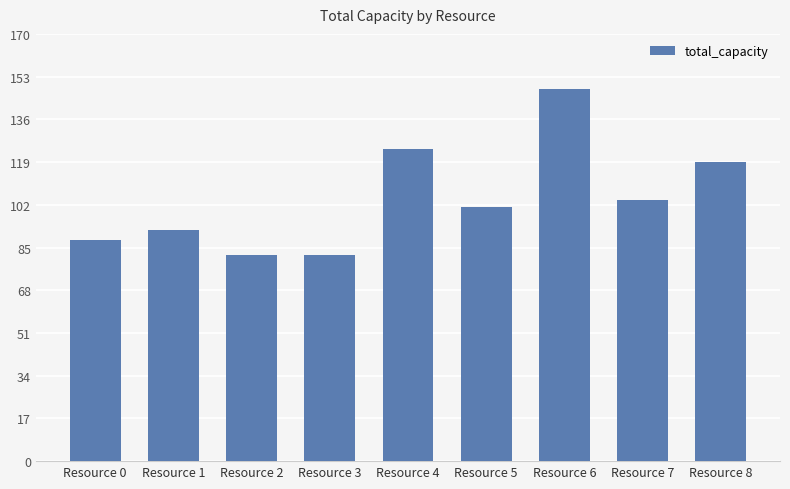

What is the value of the 3rd bar from the left?

82